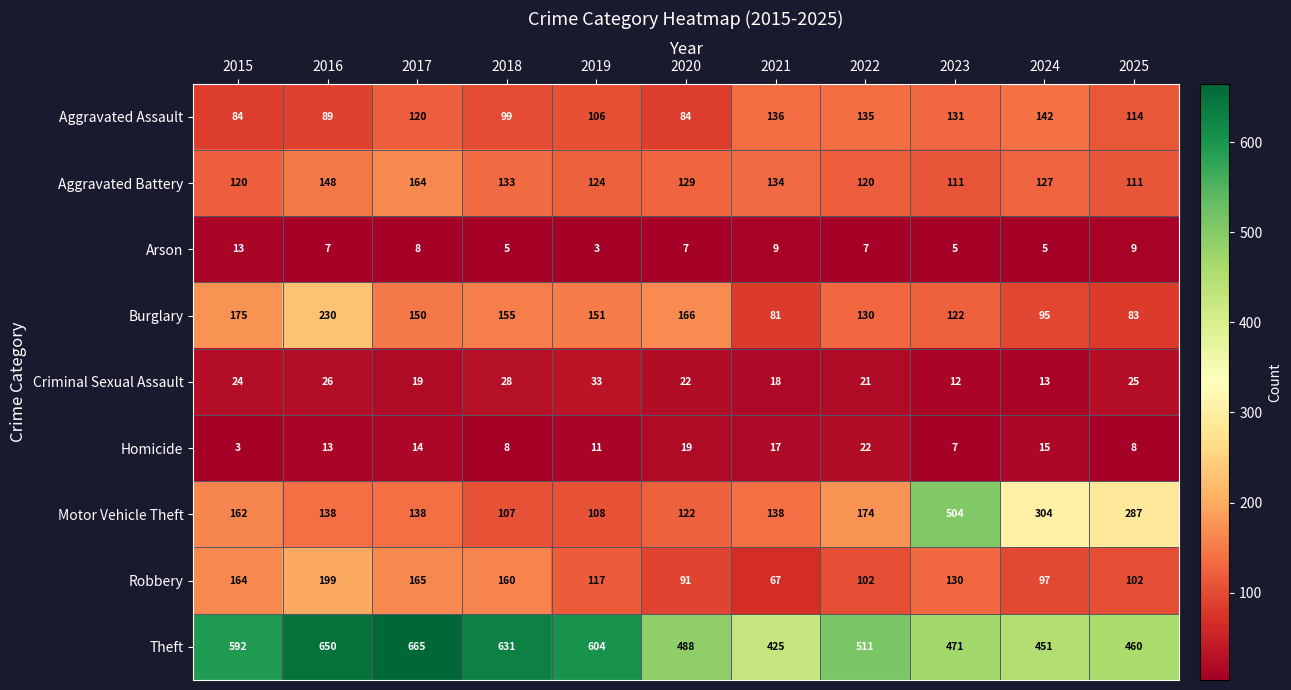

What is the sum of the Aggravated Battery values at 2018 and 2019?

257